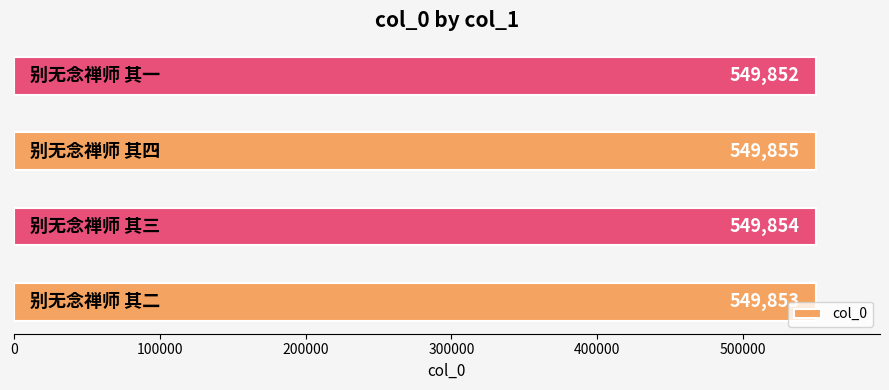

What is the average value?

549854